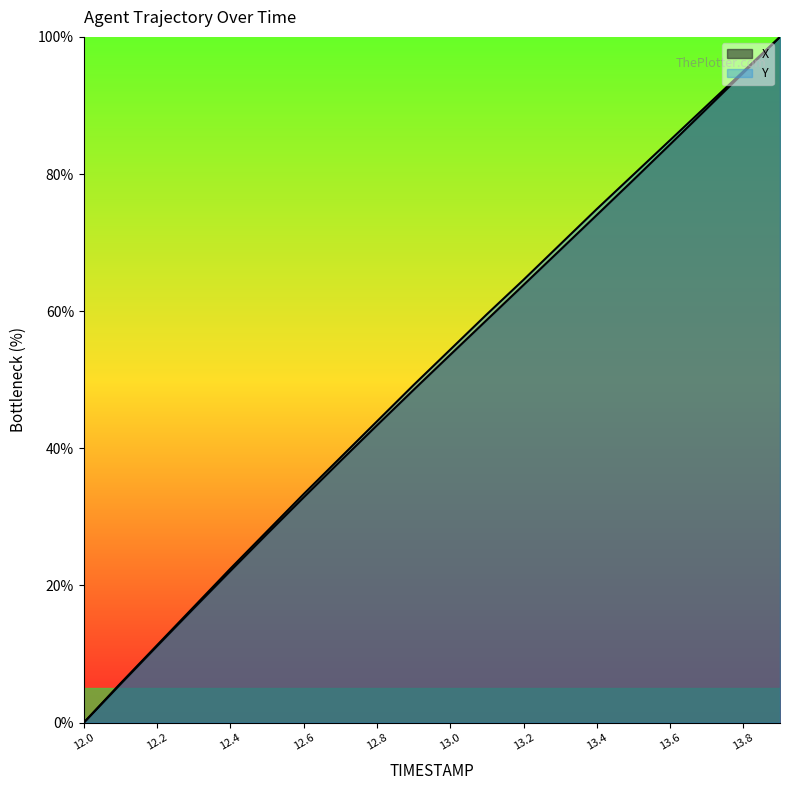

Reading left to right, list all the values displayed in this chart.

X: 0.0	5.6	11.2	16.7	22.1	27.5	32.9	38.1	43.4	48.5	53.6	58.7	63.8	68.9	74.0	79.2	84.3	89.5	94.8	100.0
Y: 0.0	5.7	11.3	16.9	22.5	27.9	33.3	38.6	43.9	49.2	54.4	59.6	64.6	69.7	74.9	79.9	84.9	90.0	95.0	100.0